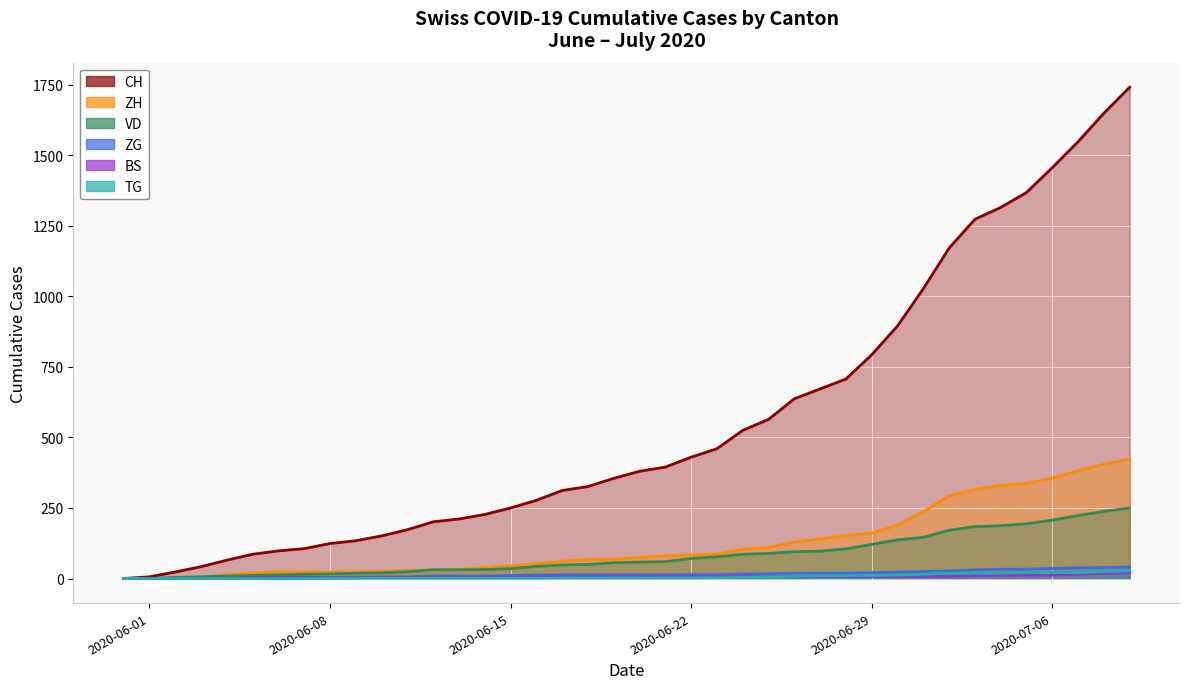

True or false: BS and VD cross at least once.

False